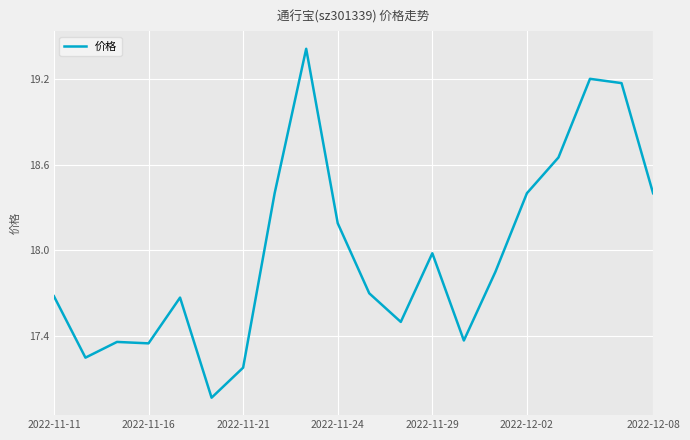

What is the maximum value shown in the chart?

19.4